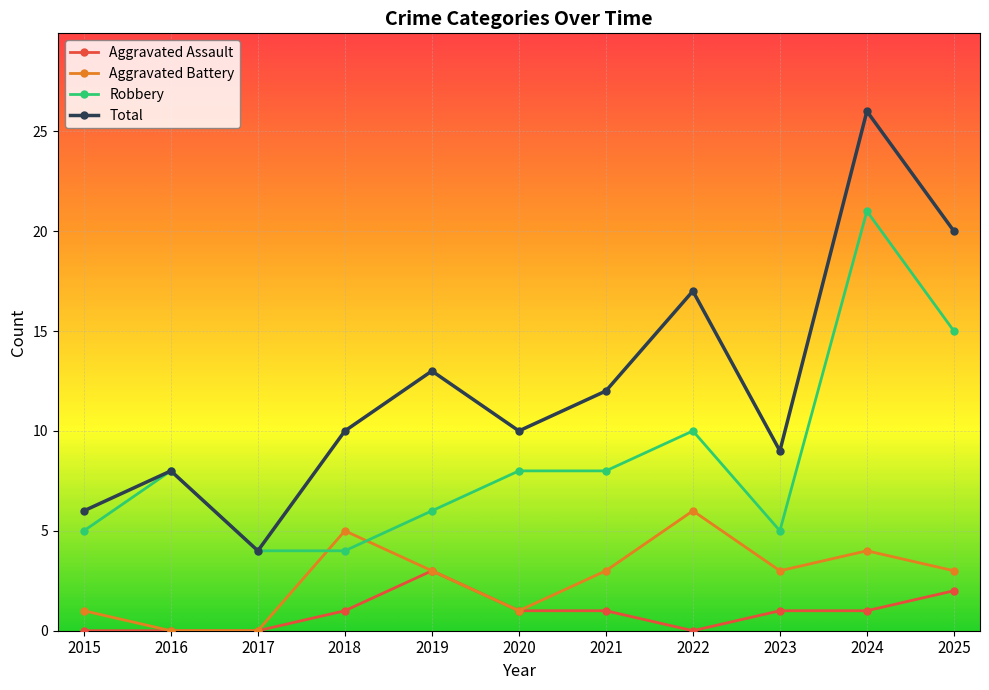

At which category does Robbery reach its first local peak?

2016